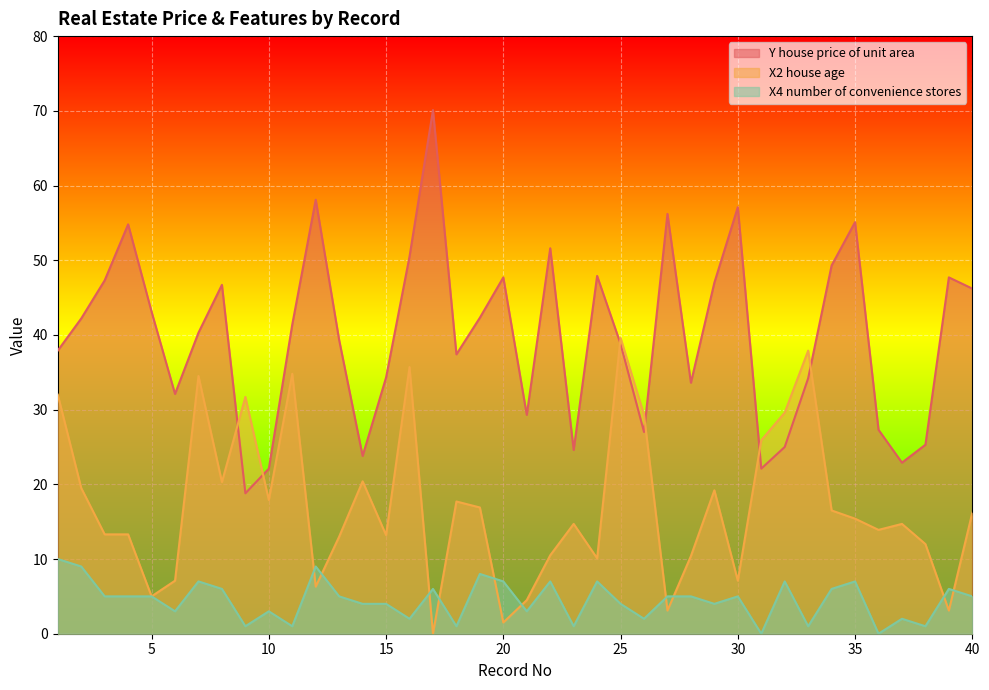

Reading right to left, extract all data points from this chart.

Y house price of unit area: 40=46.2	39=47.7	38=25.3	37=22.9	36=27.3	35=55.1	34=49.3	33=34.2	32=25.0	31=22.1	30=57.1	29=47.0	28=33.6	27=56.2	26=27.0	25=38.8	24=47.9	23=24.6	22=51.6	21=29.3	20=47.7	19=42.3	18=37.4	17=70.1	16=50.5	15=34.3	14=23.8	13=39.3	12=58.1	11=41.4	10=22.1	9=18.8	8=46.7	7=40.3	6=32.1	5=43.1	4=54.8	3=47.3	2=42.2	1=37.9
X2 house age: 40=16.2	39=3.1	38=12.0	37=14.7	36=13.9	35=15.4	34=16.5	33=37.9	32=29.6	31=25.9	30=7.1	29=19.2	28=10.4	27=3.1	26=29.3	25=39.6	24=10.1	23=14.7	22=10.5	21=4.5	20=1.5	19=16.9	18=17.7	17=0.0	16=35.7	15=13.2	14=20.4	13=13.0	12=6.3	11=34.8	10=17.9	9=31.7	8=20.3	7=34.5	6=7.1	5=5.0	4=13.3	3=13.3	2=19.5	1=32.0
X4 number of convenience stores: 40=5.0	39=6.0	38=1.0	37=2.0	36=0.0	35=7.0	34=6.0	33=1.0	32=7.0	31=0.0	30=5.0	29=4.0	28=5.0	27=5.0	26=2.0	25=4.0	24=7.0	23=1.0	22=7.0	21=3.0	20=7.0	19=8.0	18=1.0	17=6.0	16=2.0	15=4.0	14=4.0	13=5.0	12=9.0	11=1.0	10=3.0	9=1.0	8=6.0	7=7.0	6=3.0	5=5.0	4=5.0	3=5.0	2=9.0	1=10.0